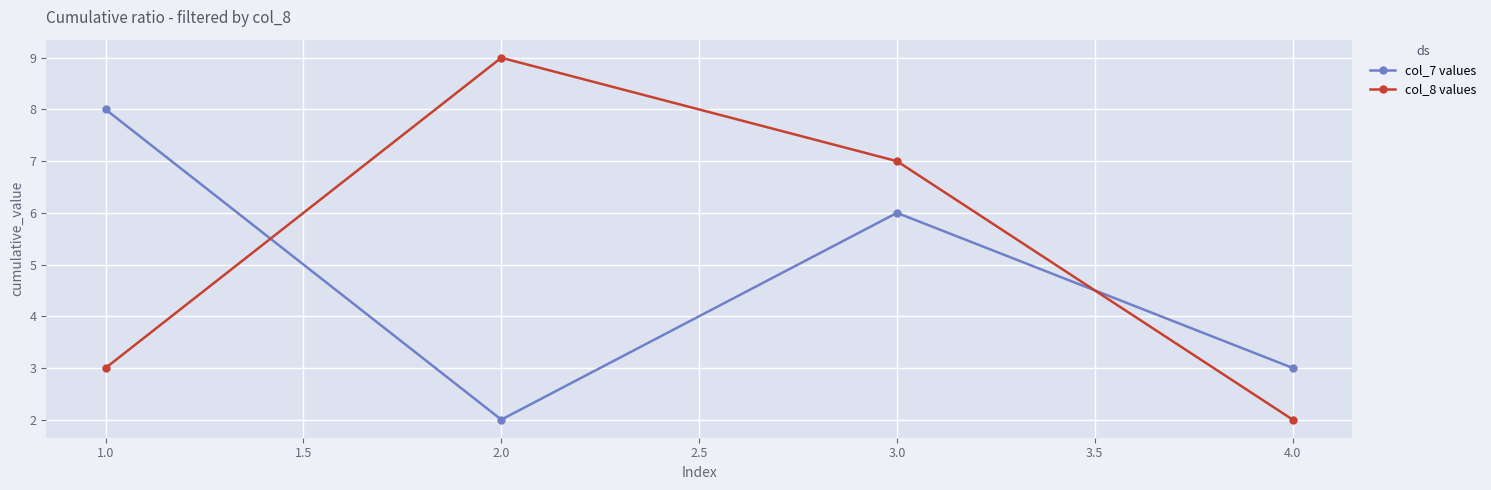

List the labels in order of col_8 values value, smallest first.

4.0, 1.0, 3.0, 2.0